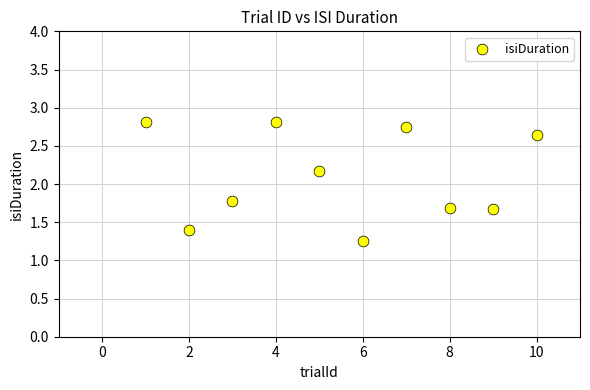

What Y value in the scatter plot is closest to 2?

2.2